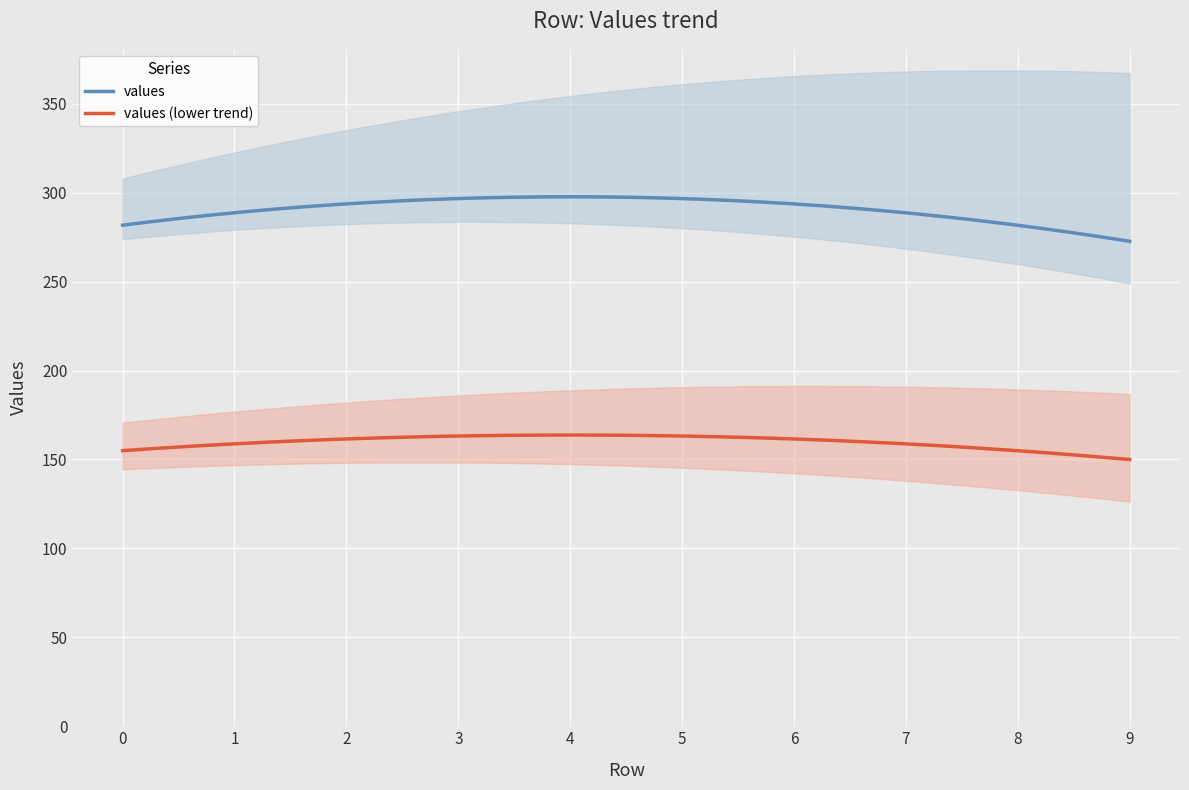

What is the lowest value of the values series?

272.7